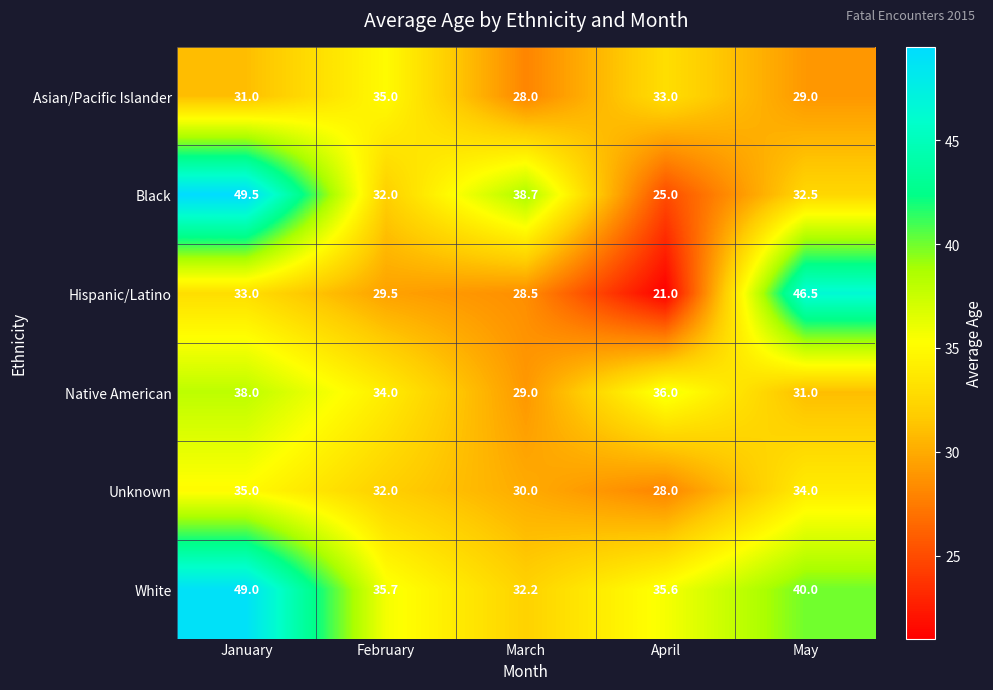

The value of Black at February is 12.6. True or false?

False